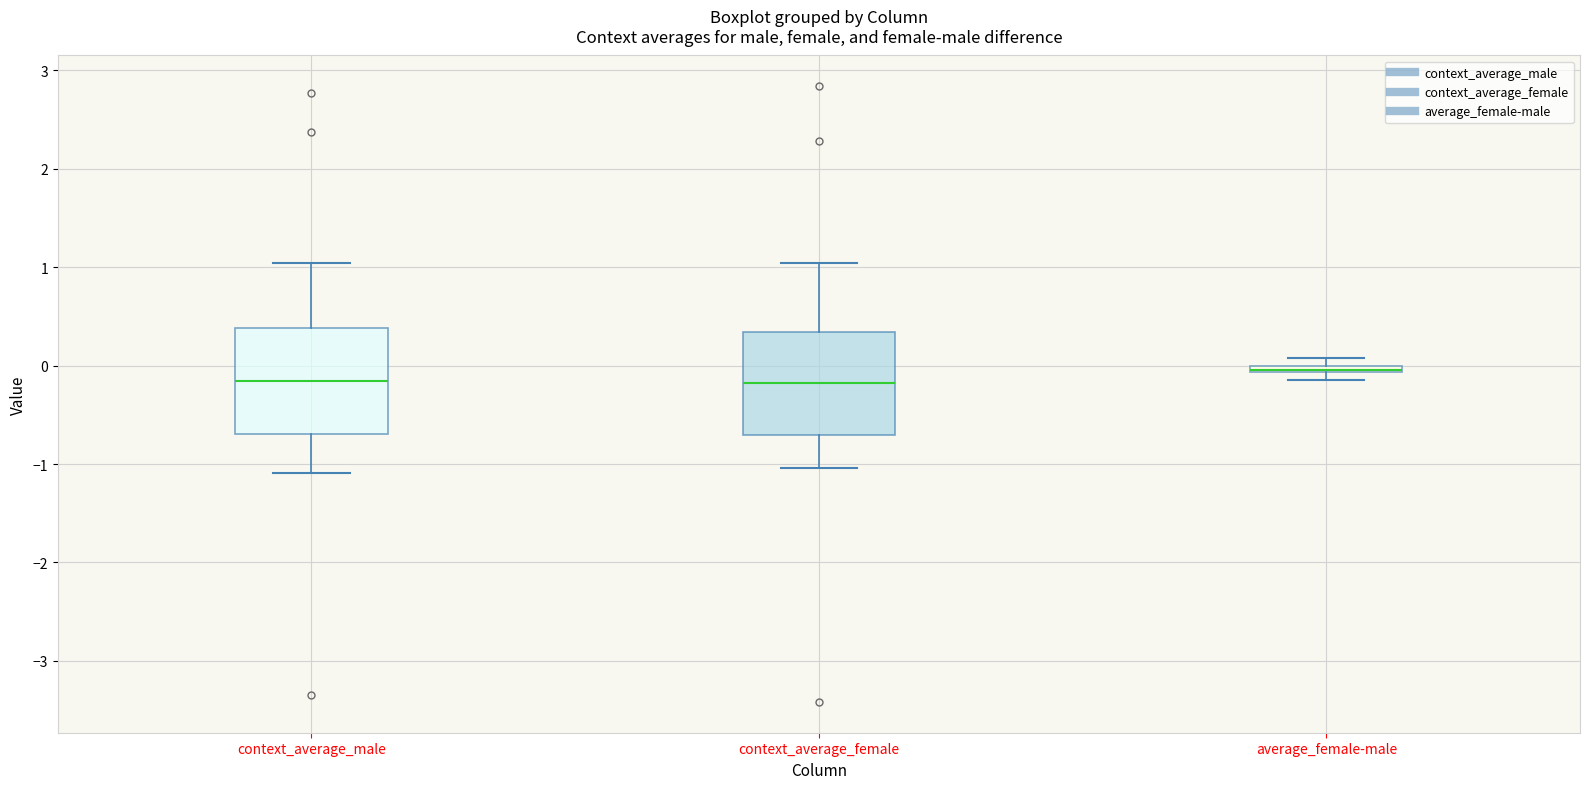

Where does the median line of the box for context_average_male sit on the y-axis? The values are not printed on the chart, so give them approximately, as read against the axis.

-0.2